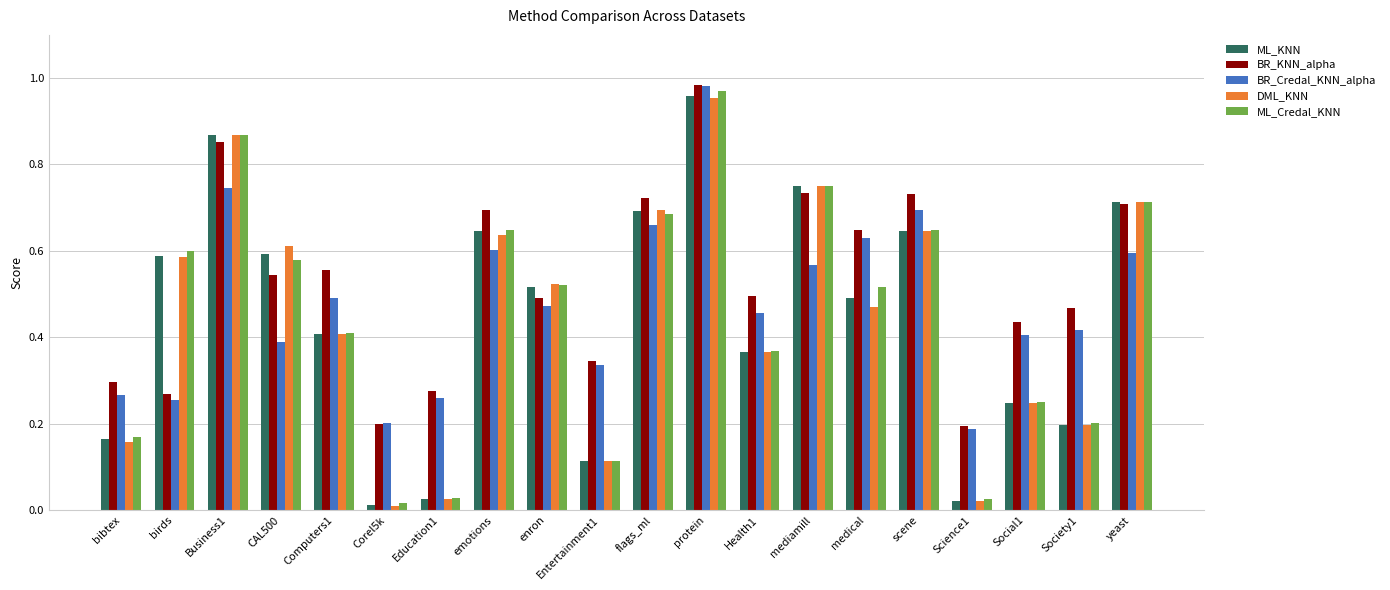

At how many categories does at least one series exceed 0?

20